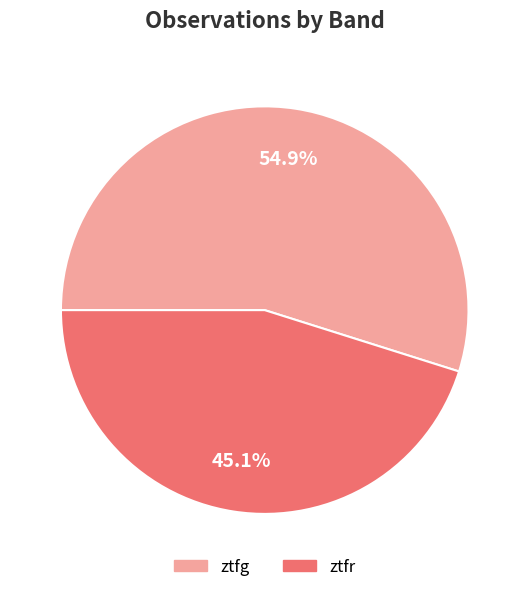

Which category has the biggest portion of the pie?

ztfg